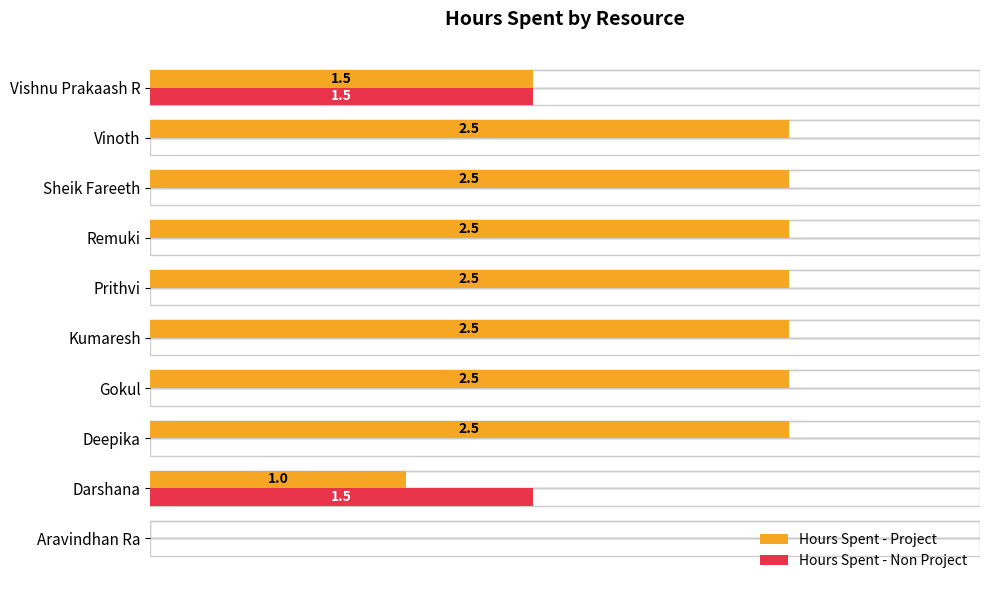

Between Aravindhan Ra and Darshana, which series saw the biggest shift?

Hours Spent - Non Project